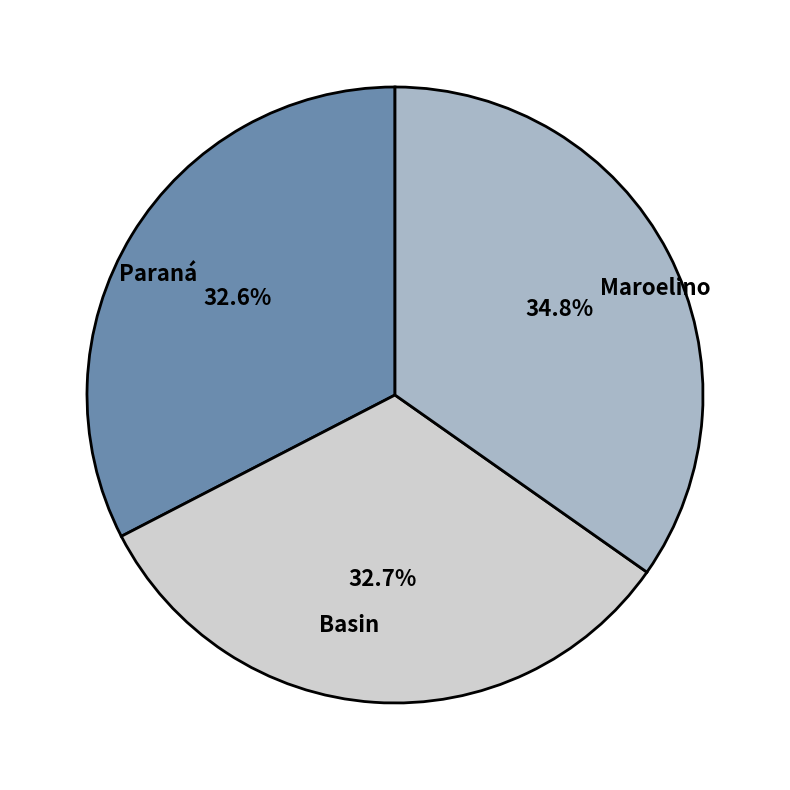

To the nearest percent, what is the difference between the largest and smallest slice percentages?

2%